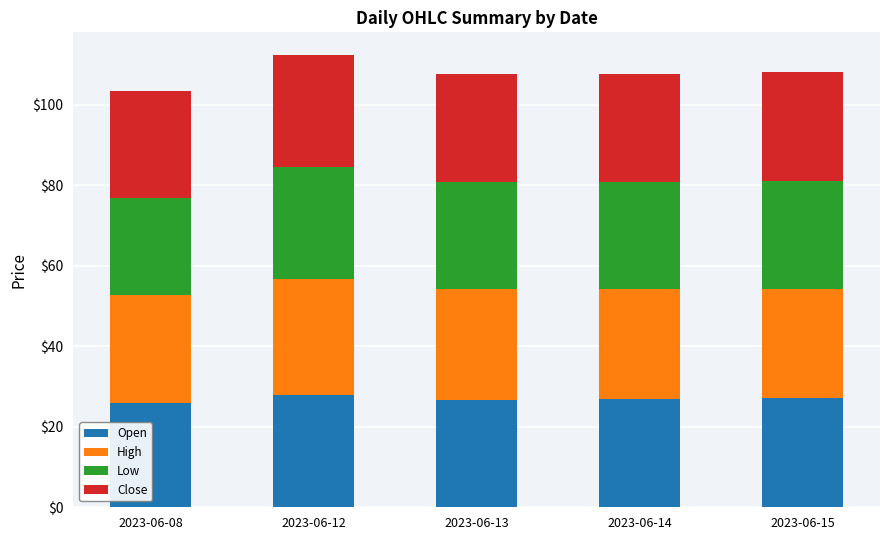

What is the difference between the maximum and second lowest values in the Open series?

1.3